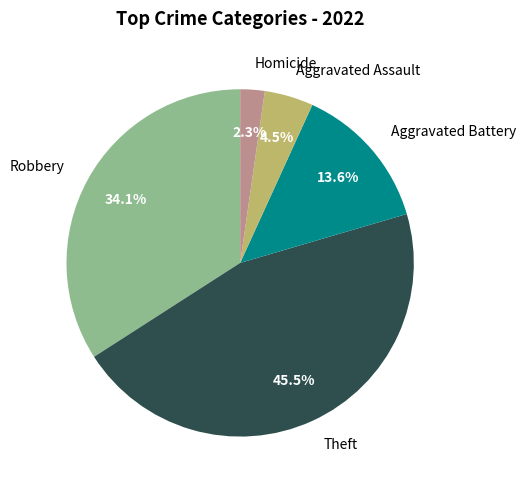

Combined, what portion of the pie is Aggravated Assault and Robbery?

38.6%